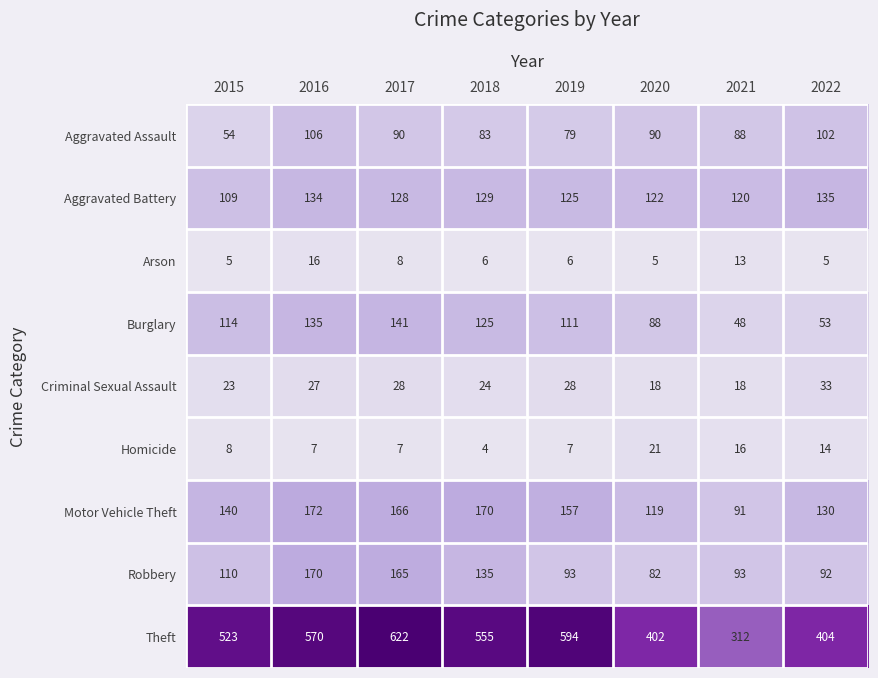

Where is Aggravated Assault nearest to the value 80?

2019